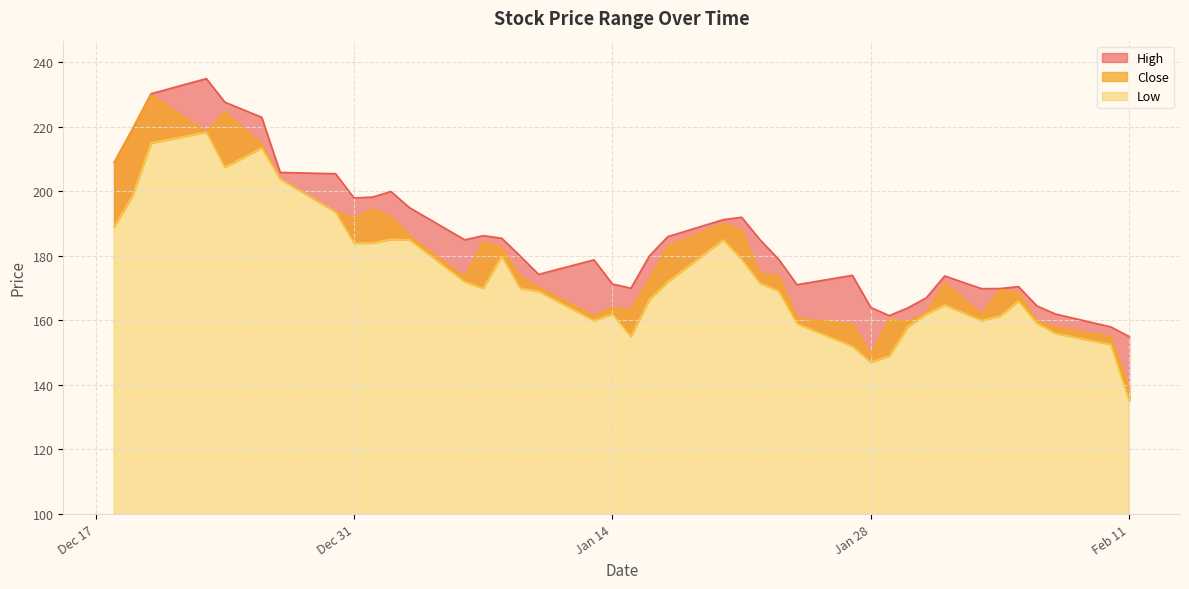

What is the difference between the maximum and second lowest values in the Close series?

80.5